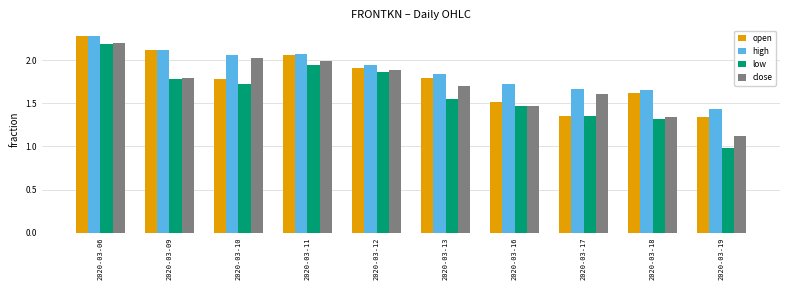

List the series in order of their overall mean, highest first.

high, open, close, low